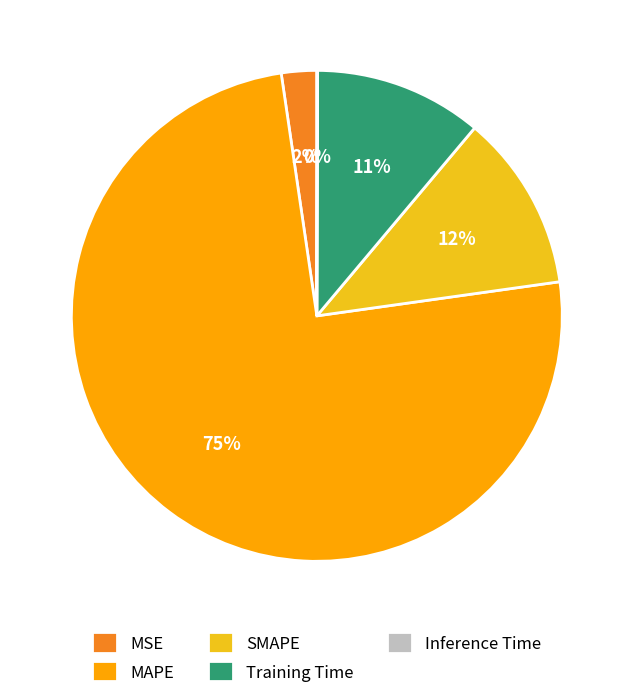

Which category has the biggest portion of the pie?

MAPE